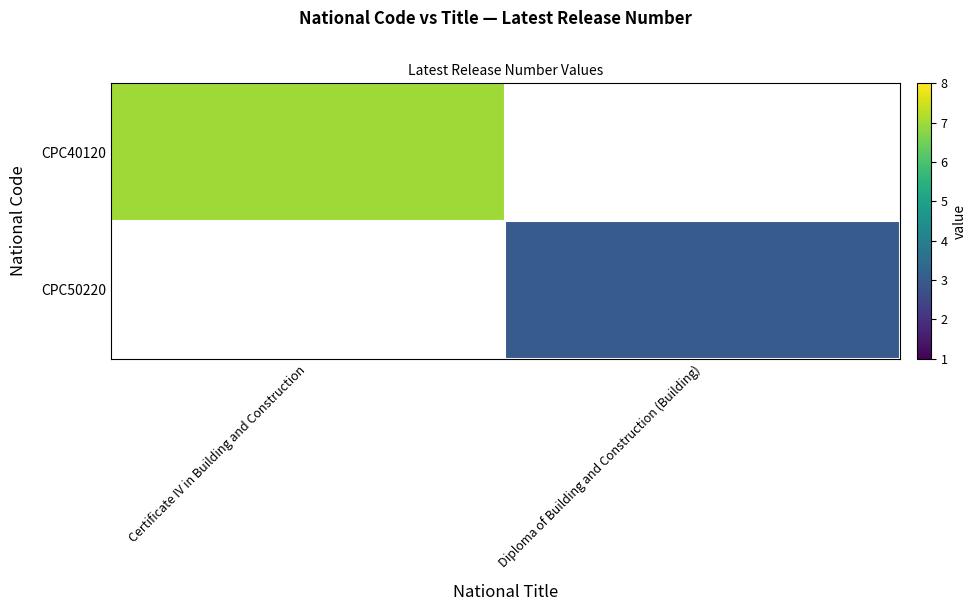

Which has a higher value, Diploma of Building and Construction (Building) or Certificate IV in Building and Construction?

Certificate IV in Building and Construction